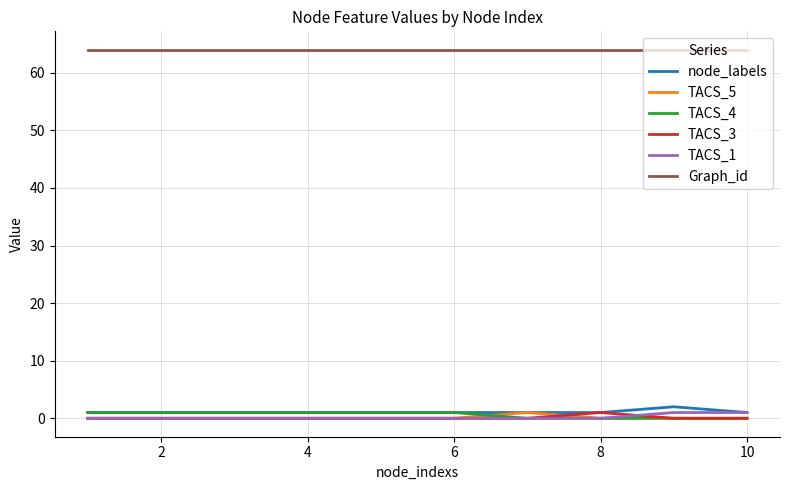

True or false: Graph_id and TACS_5 cross at least once.

False